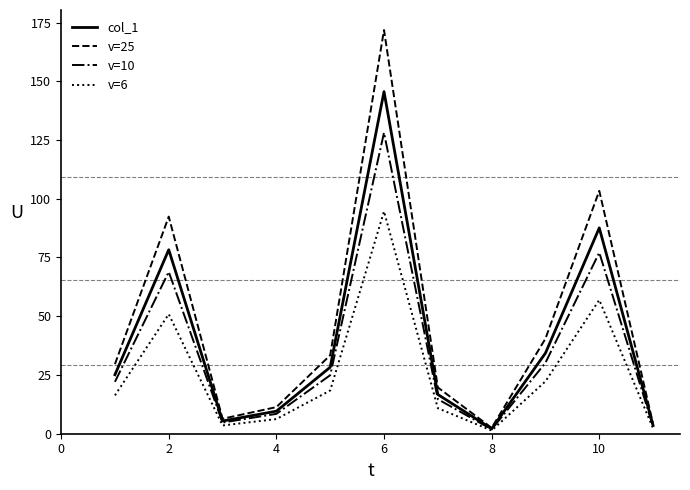

Which series has the largest range (max minus min)?

v=25